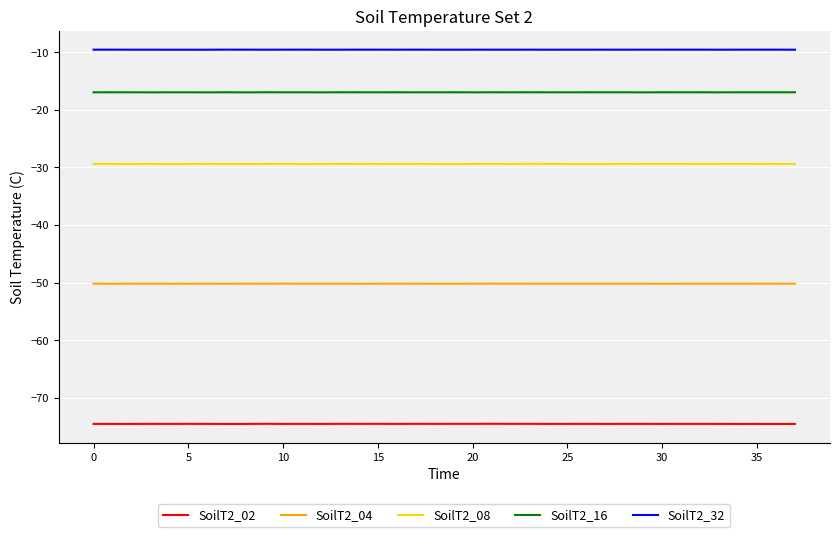

True or false: SoilT2_02 and SoilT2_32 cross at least once.

False